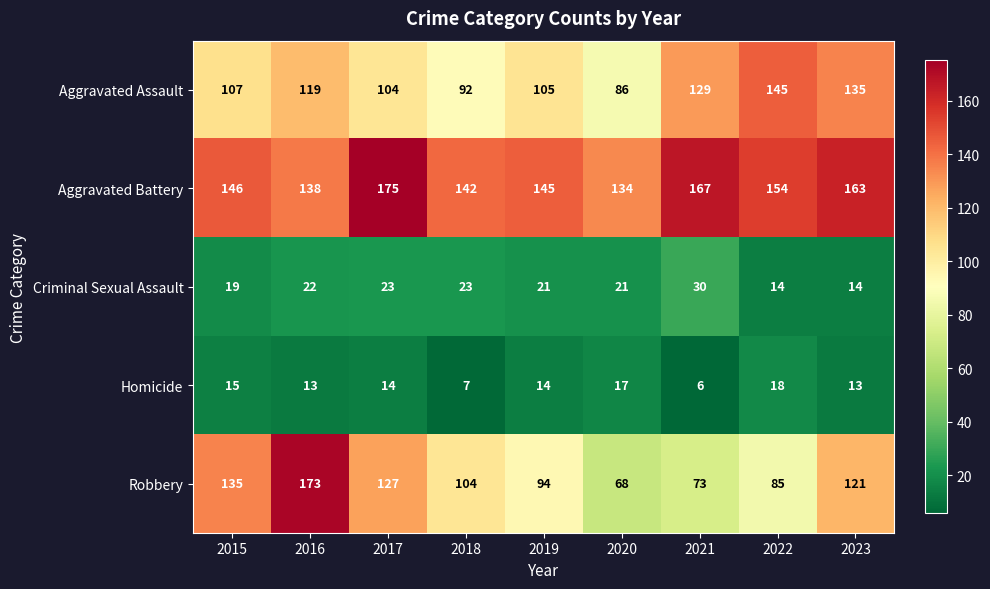

How many categories are shown in the chart?

9